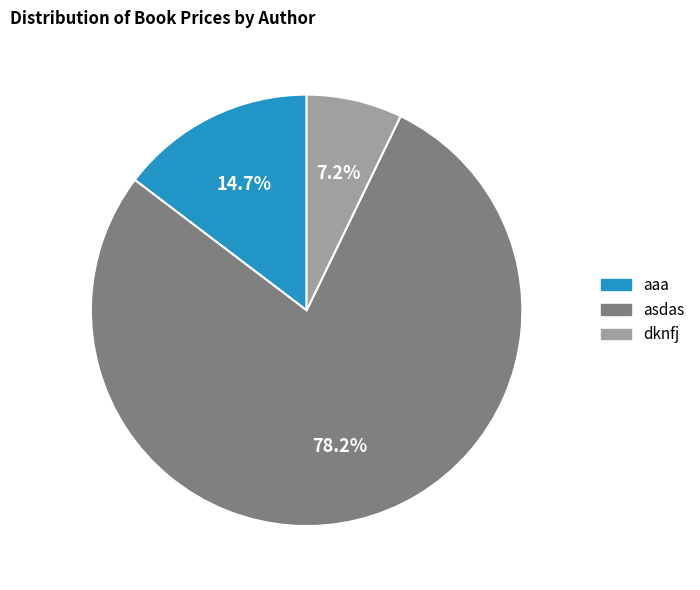

Which category has the smallest portion of the pie?

dknfj